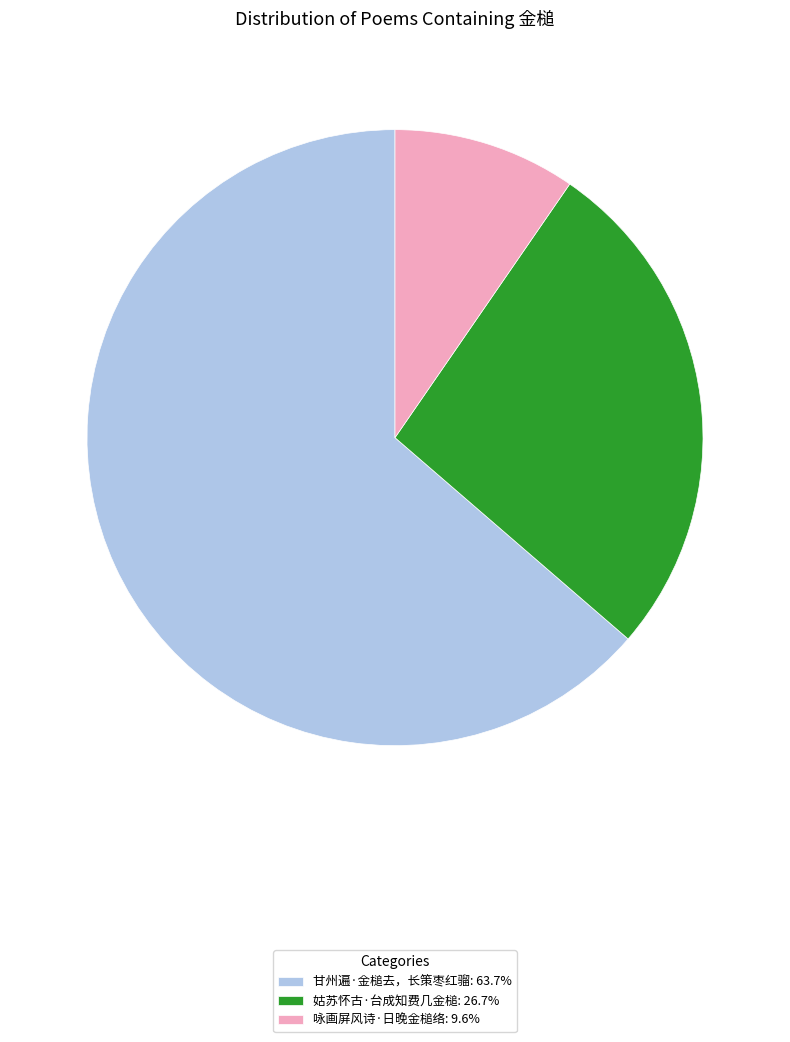

Is it true that 咏画屏风诗·日晚金槌络 is 20% of the pie?

False